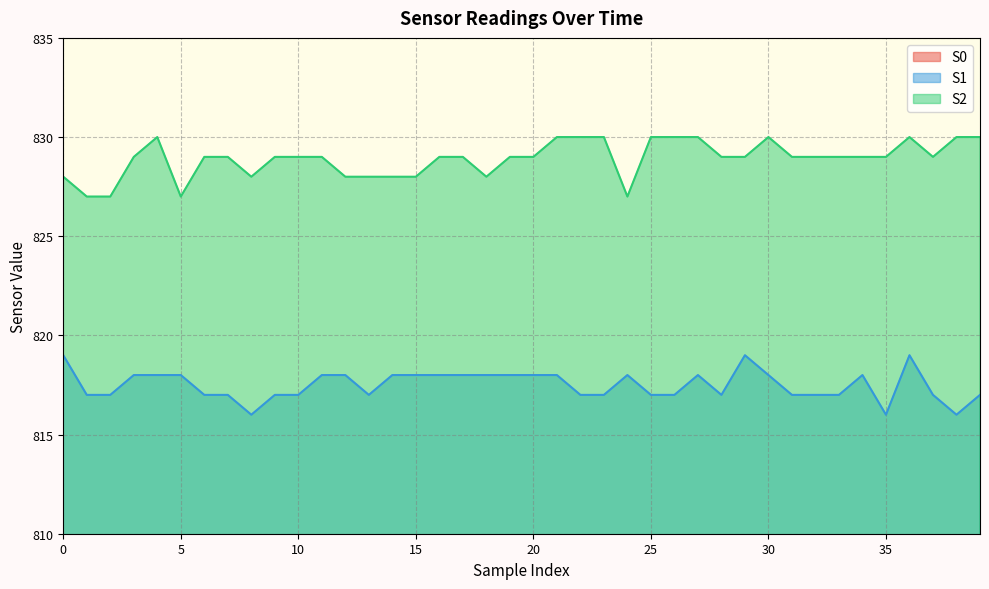

How many values in the S1 series exceed 818?

3